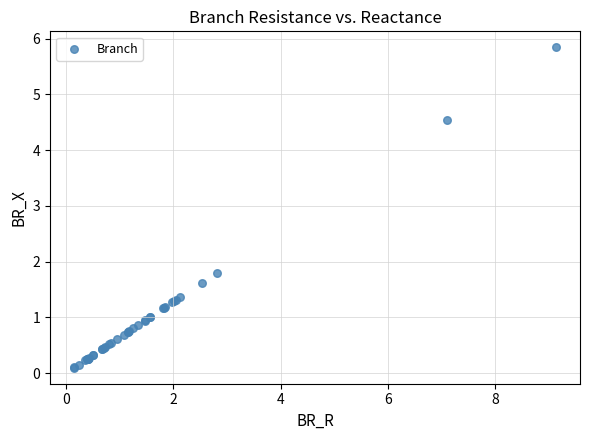

What Y value in the scatter plot is closest to 2?

1.8